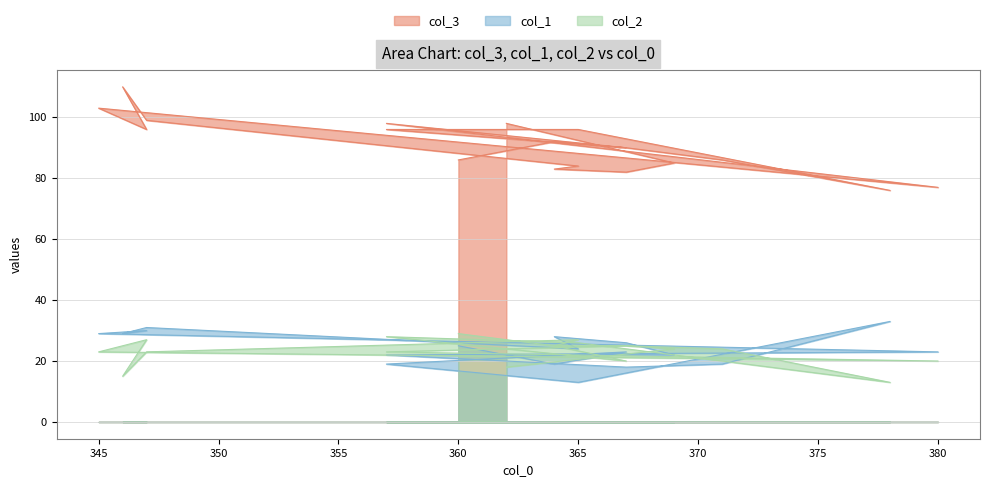

What is the total value across all series at 362?

138